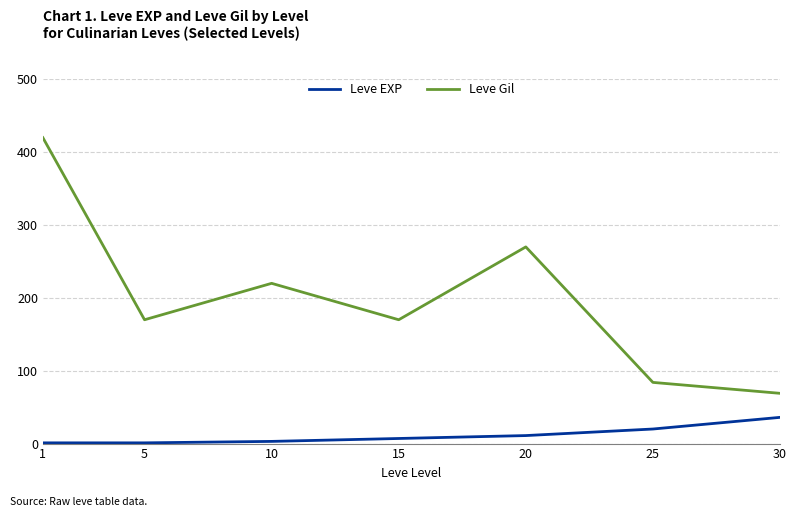

Rank the series by their maximum value, from lowest to highest.

Leve EXP, Leve Gil